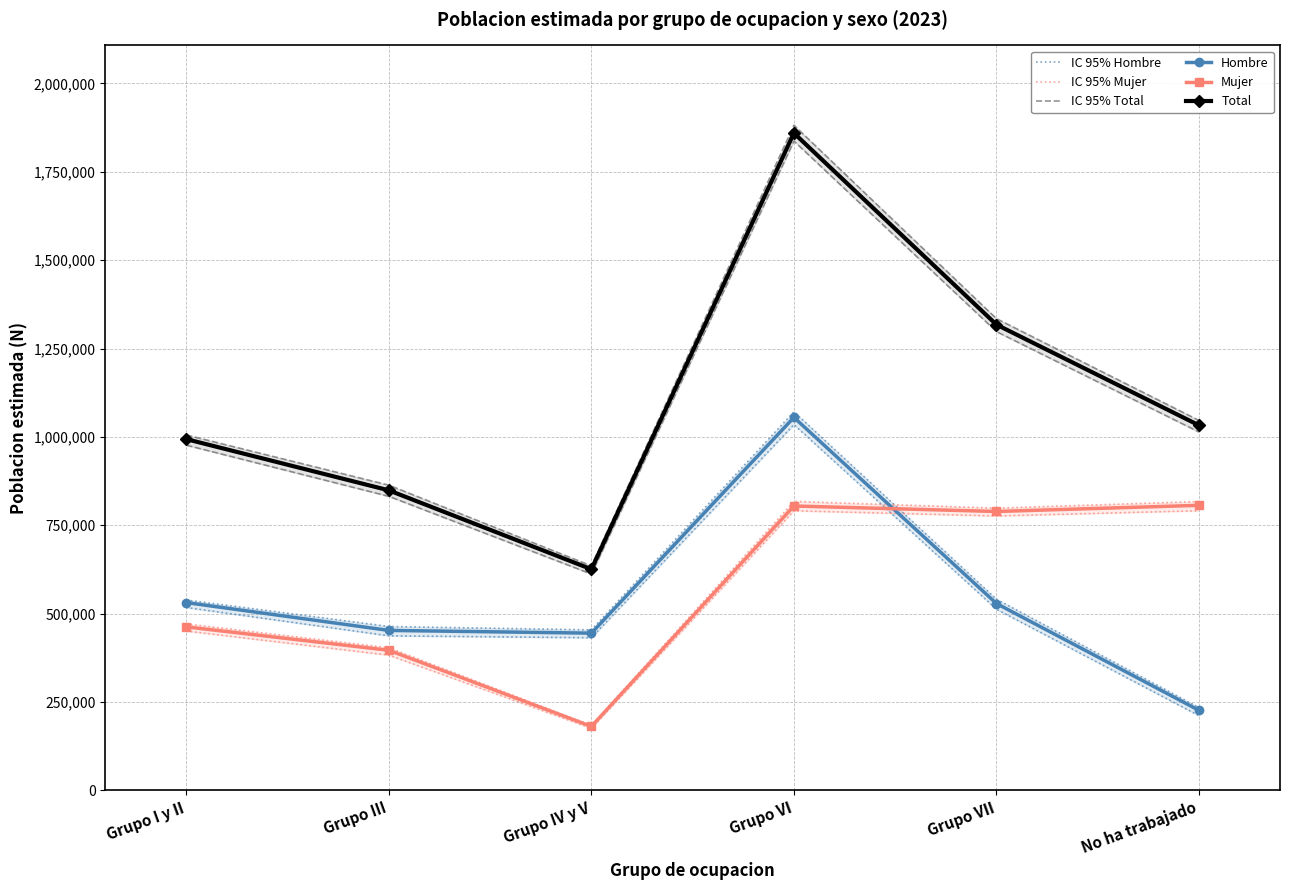

Which series has the largest total across all categories?

Total